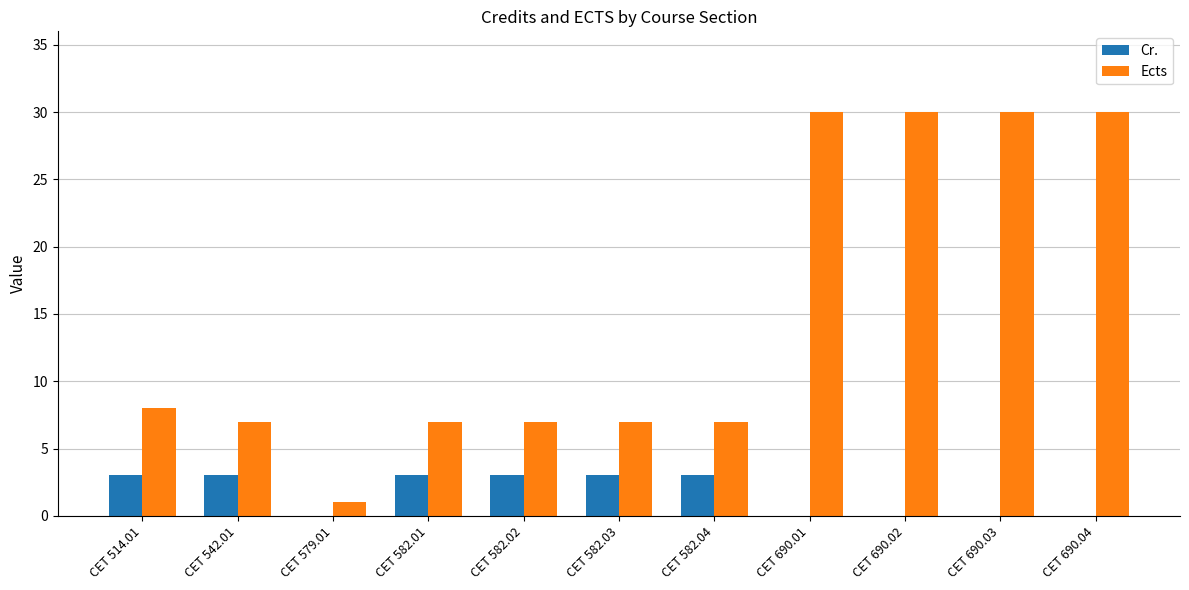

Is the value of Ects at CET 690.02 greater than the value of Cr. at CET 690.01?

Yes